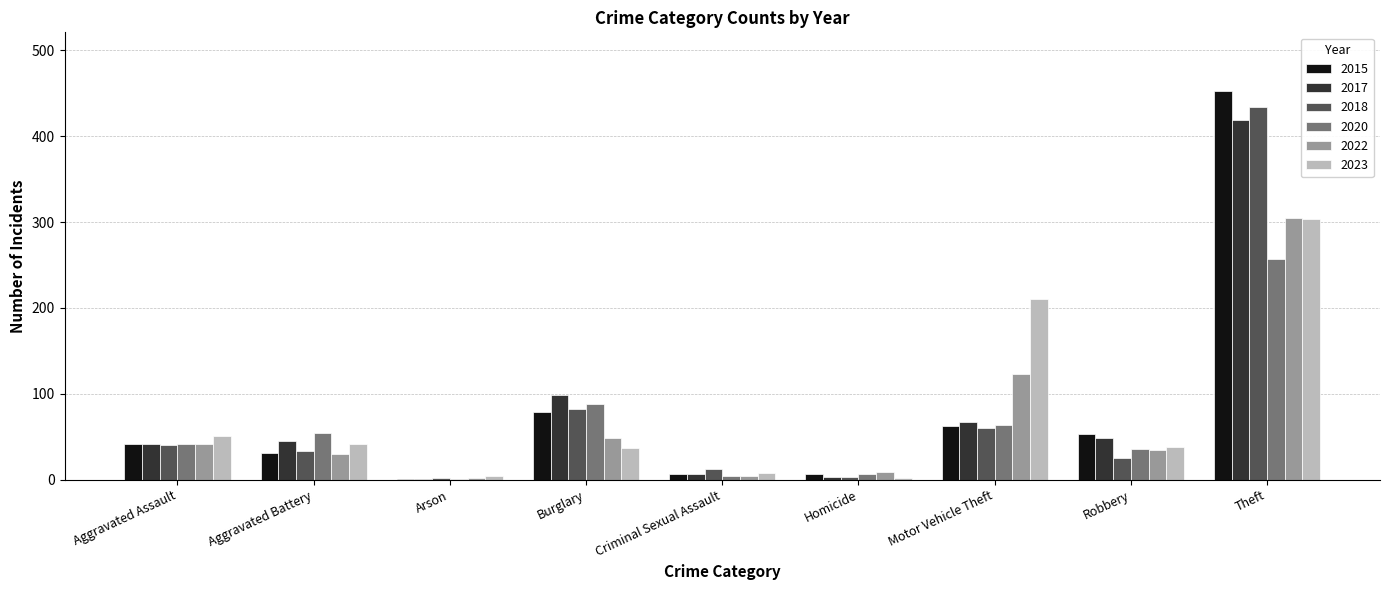

Where is 2015 nearest to the value 227?

Burglary